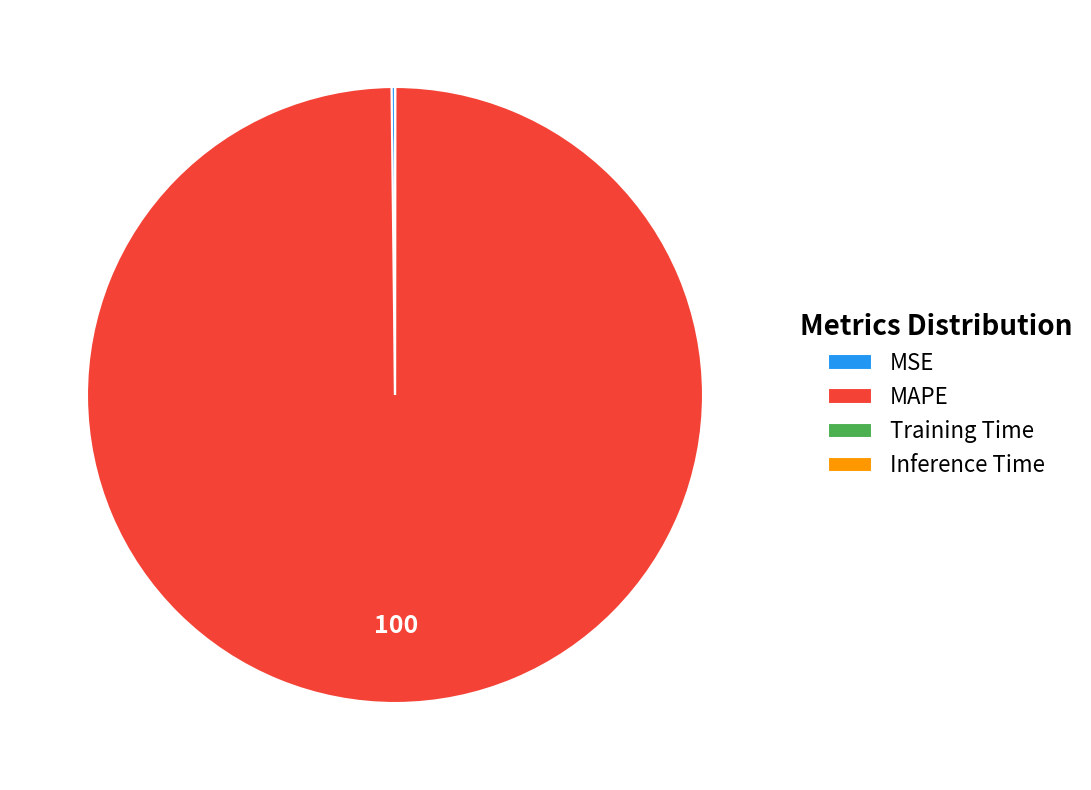

What is the majority slice?

MAPE